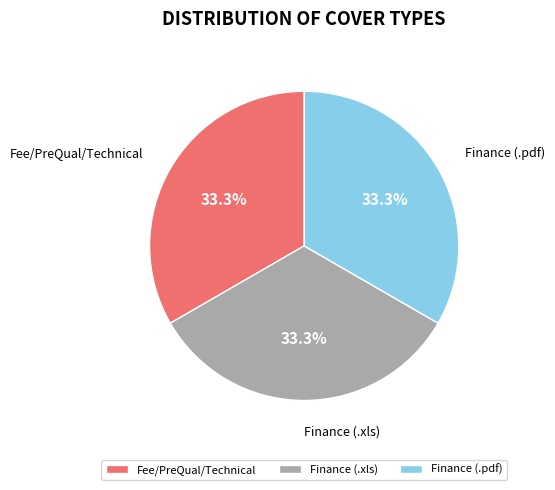

How many segments does this pie chart have?

3